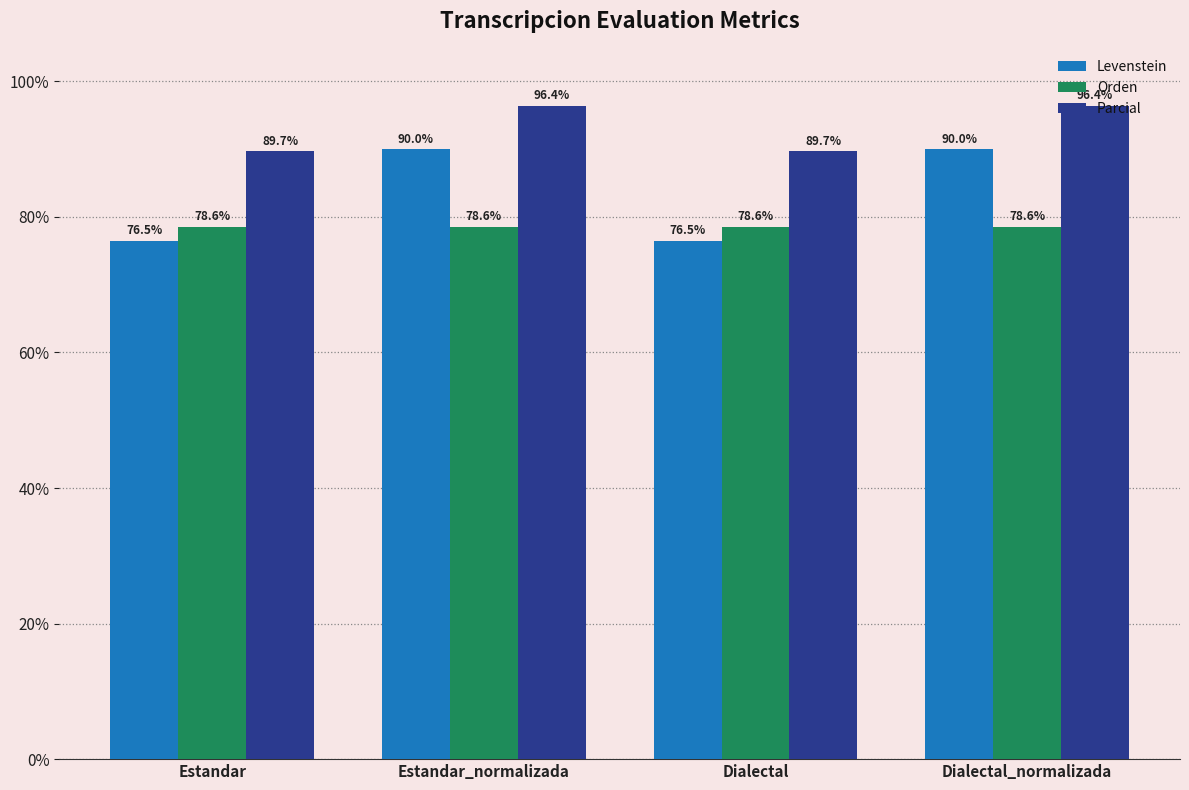

Is the value of Parcial at Estandar greater than the value of Orden at Dialectal_normalizada?

Yes